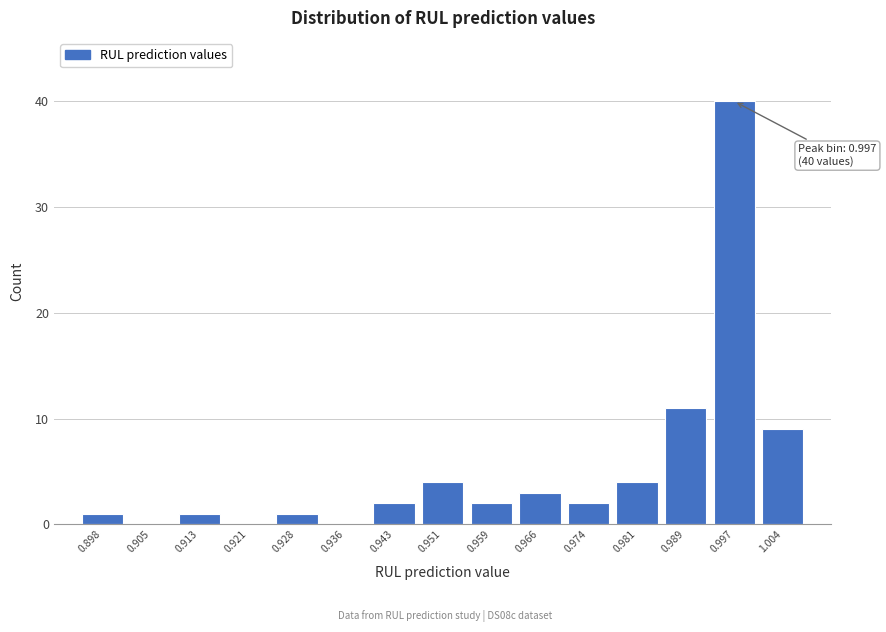

Which range on the x-axis has the tallest bar?

0.993 to 1.000